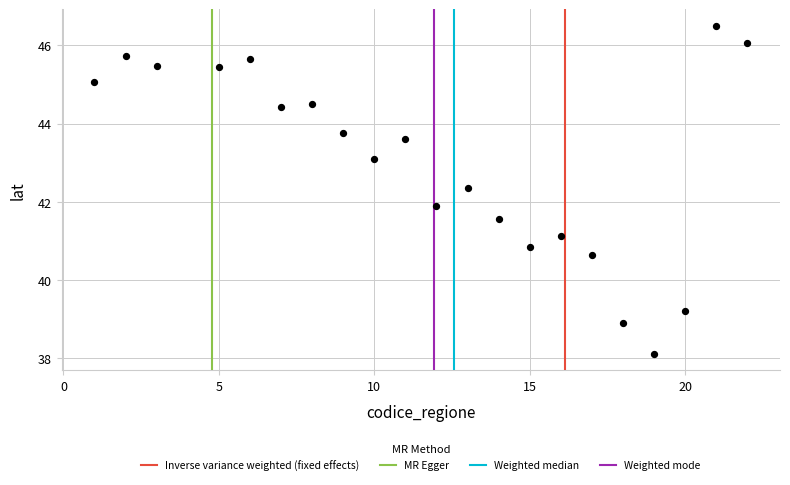

What is the range of X values (max minus min)?

21.0